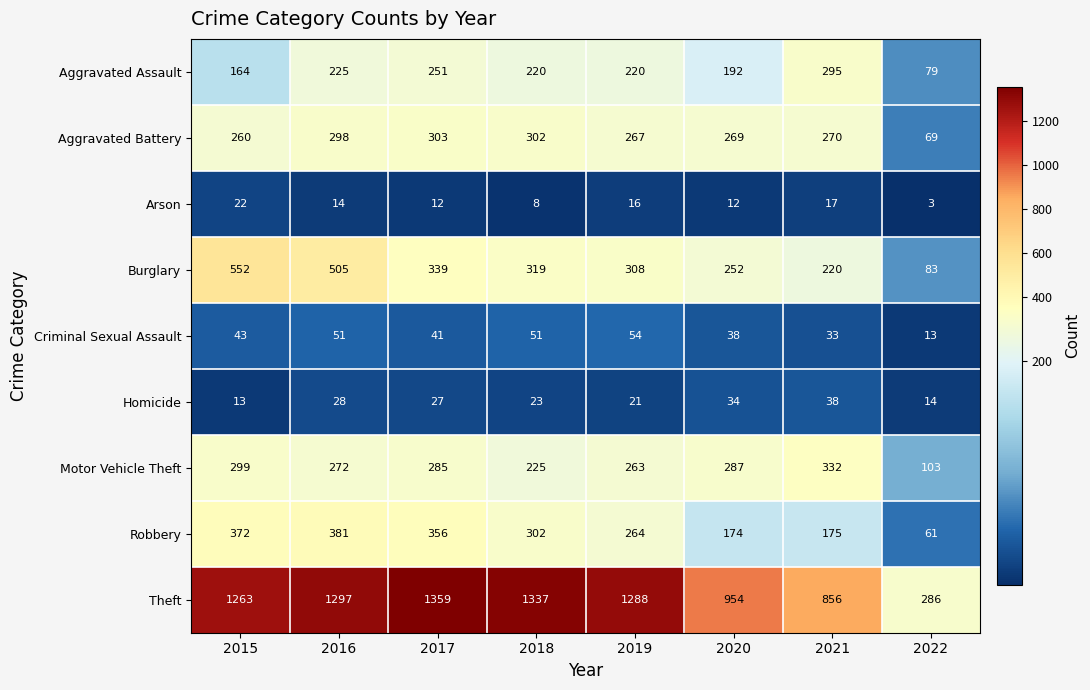

Which series changed the most between 2015 and 2019?

Burglary